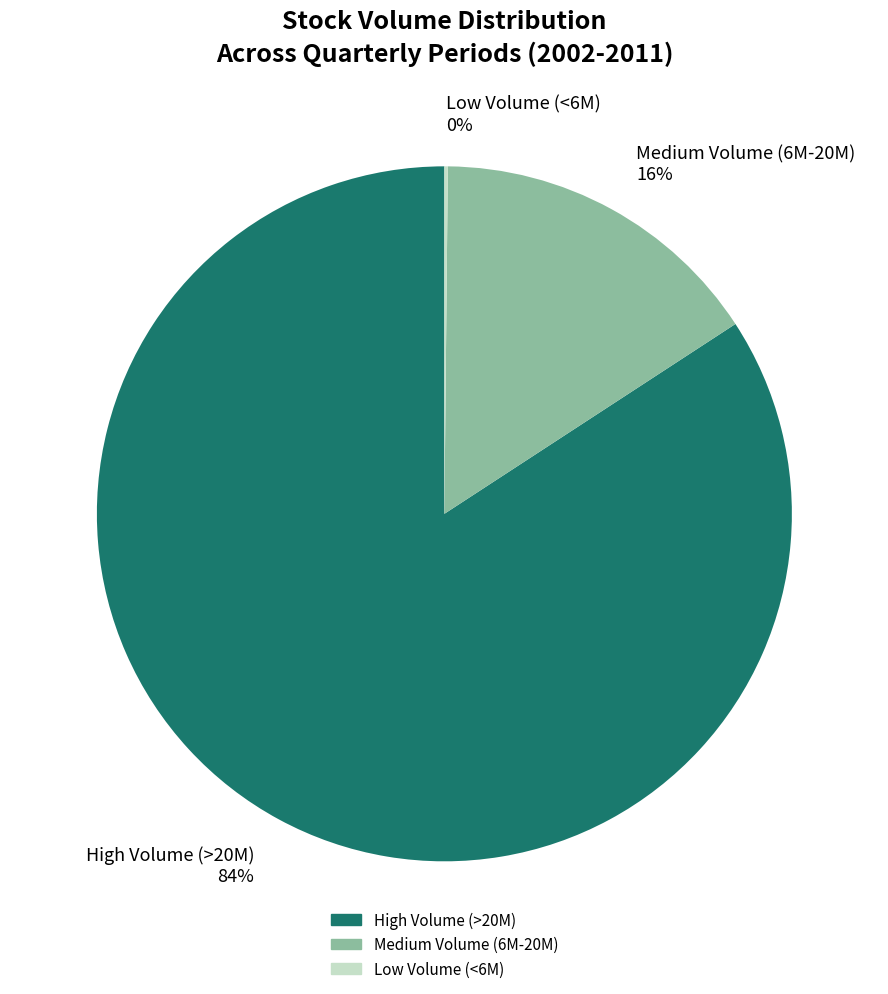

Does Medium Volume (6M-20M) 16% represent more than half of the total?

No